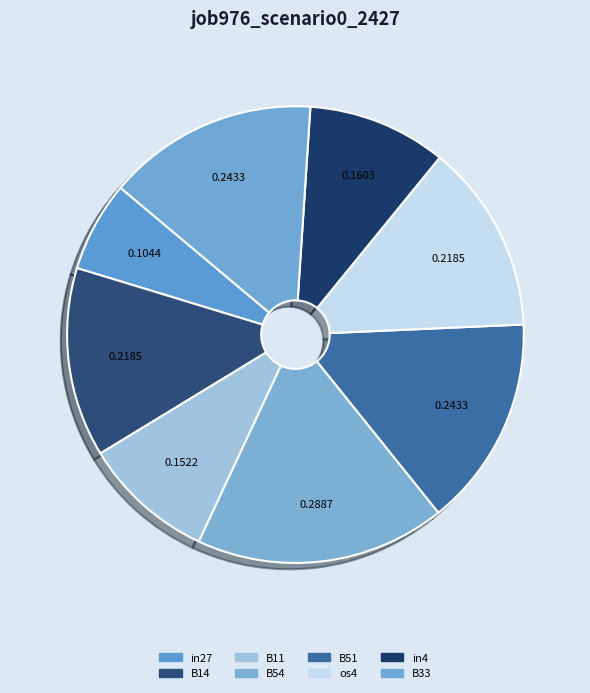

To the nearest percent, what portion does in27 represent?

6%